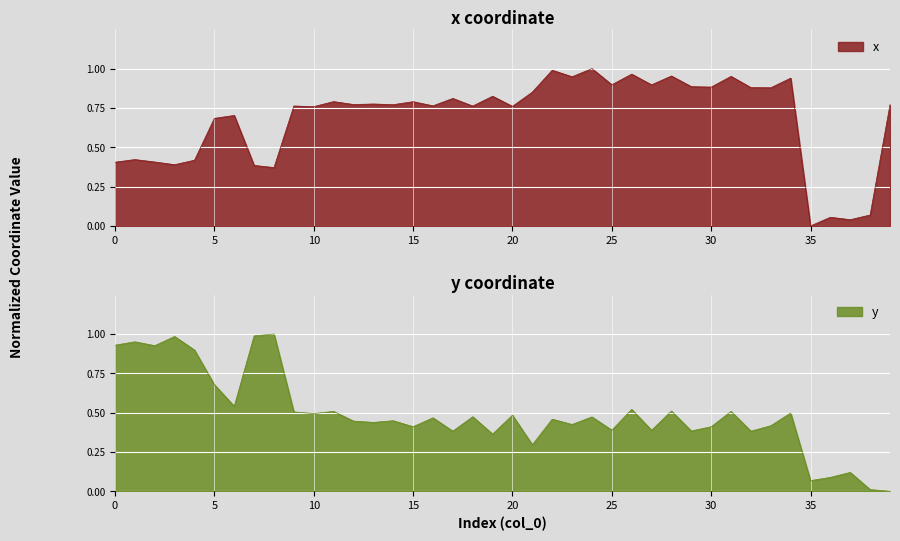

What is the average value of the y series?

0.5